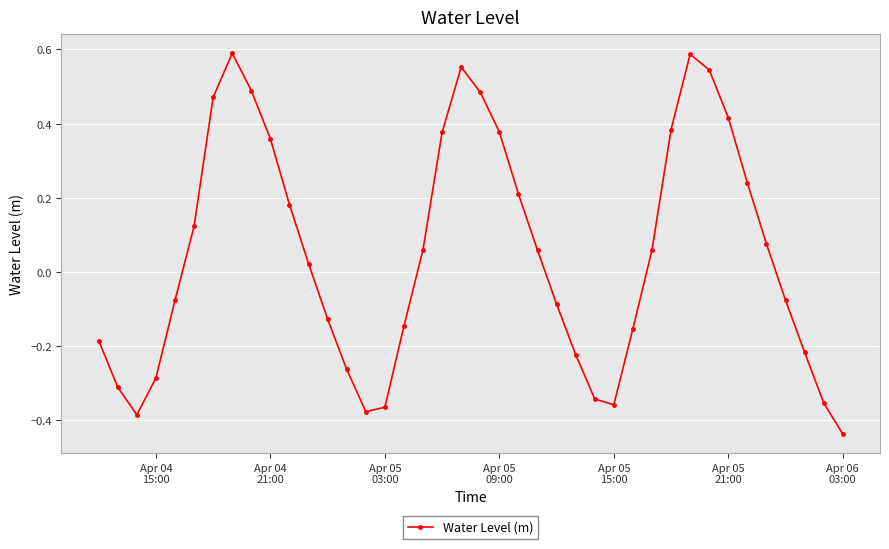

What is the difference between the maximum and second lowest values?

1.0